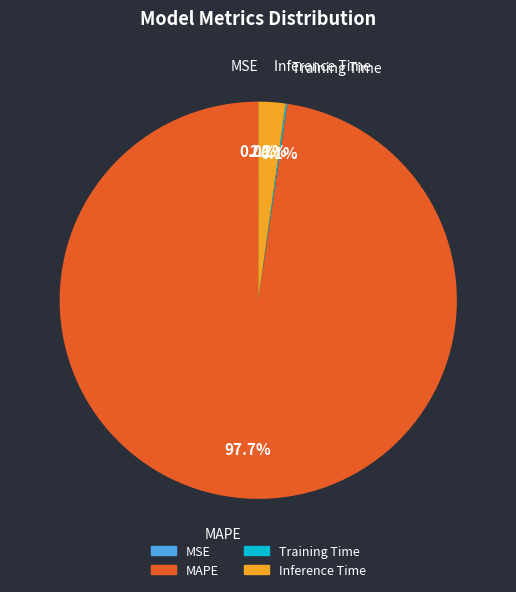

What percentage do Inference Time and MAPE together represent?

99.9%